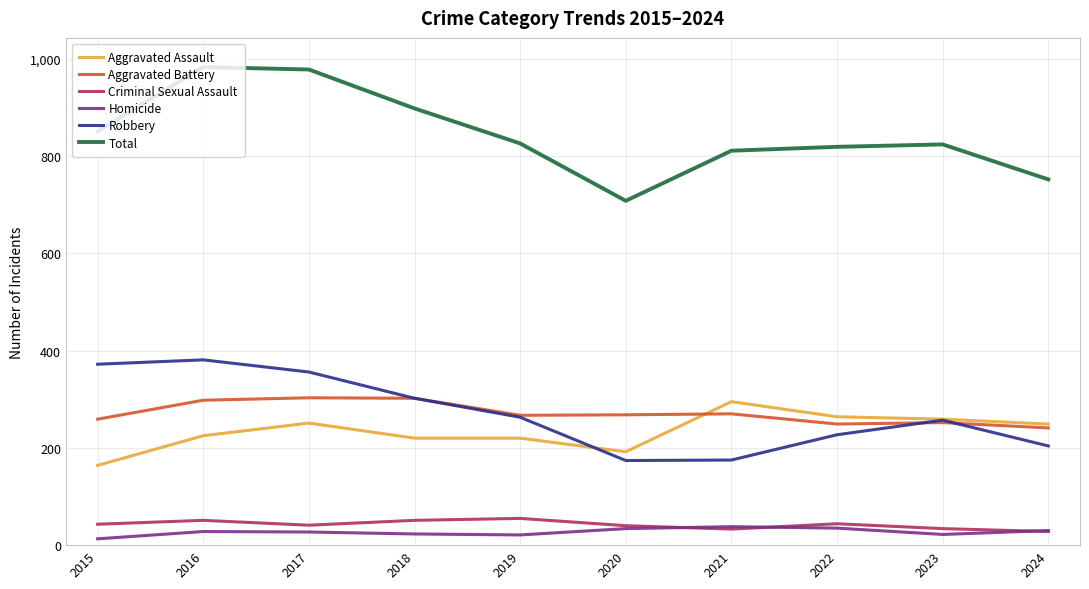

Where do Robbery and Aggravated Assault first cross each other?

2019 and 2020